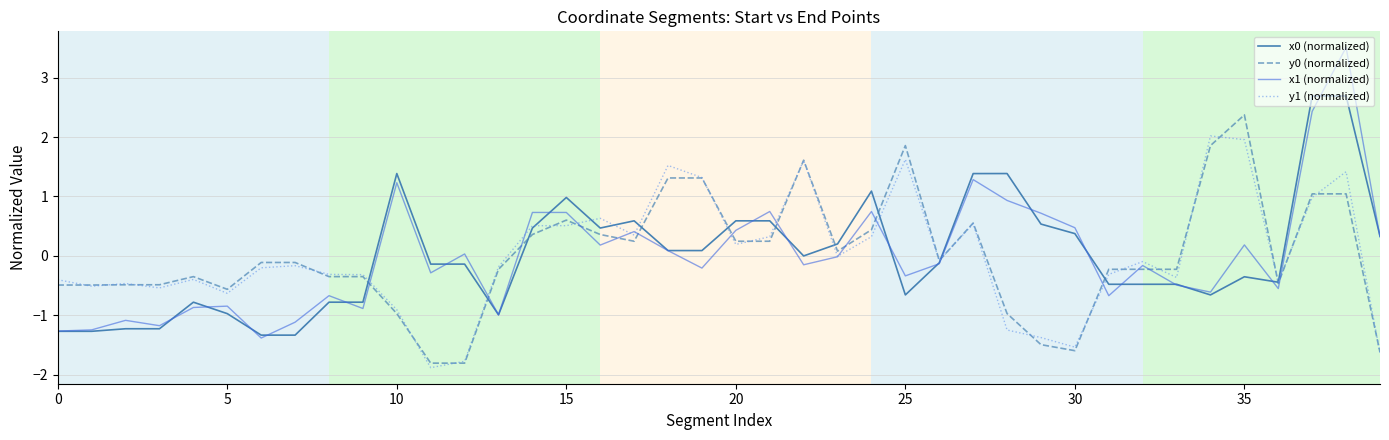

What is the smallest value displayed?

-1.9